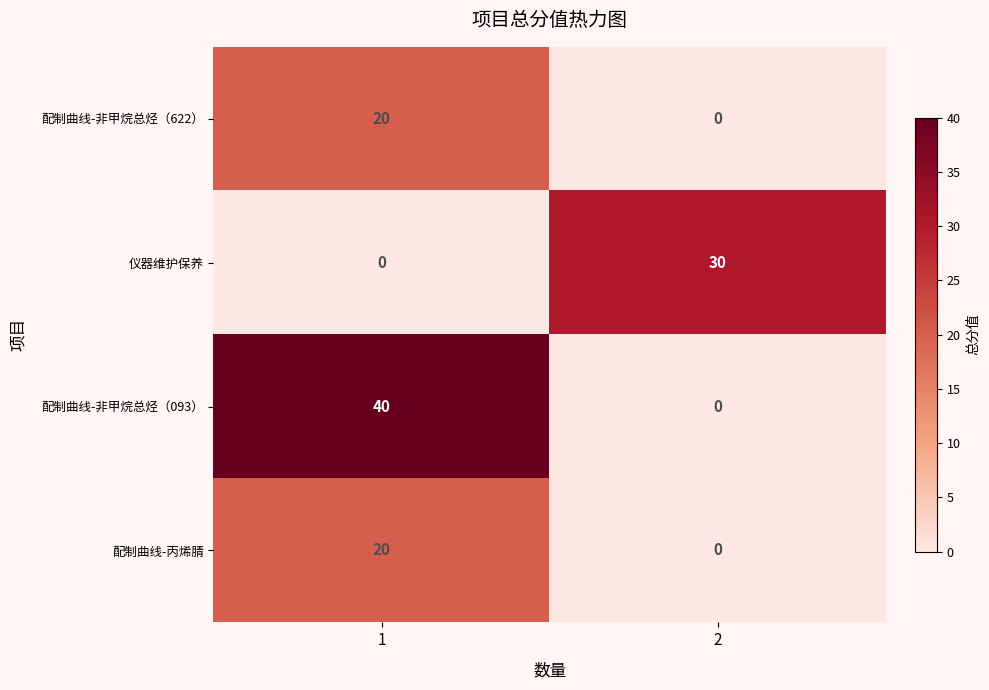

At which category is the sum across all series the highest?

1